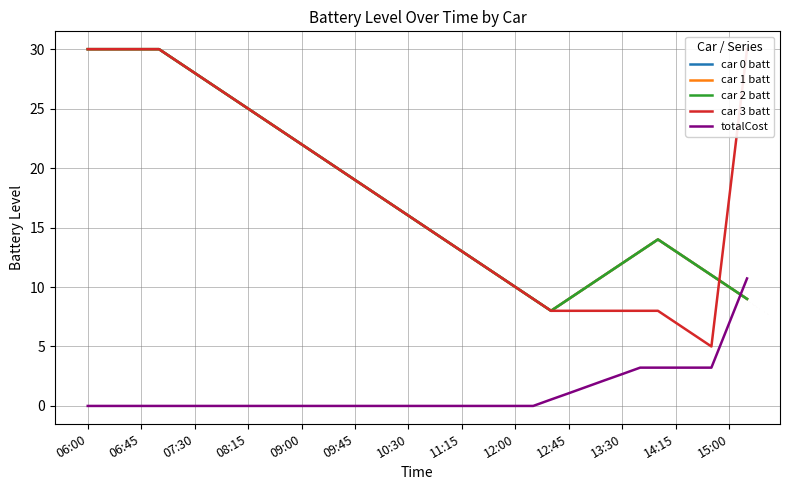

In car 2 batt, how many points are higher than both neighbors (excluding endpoints)?

1